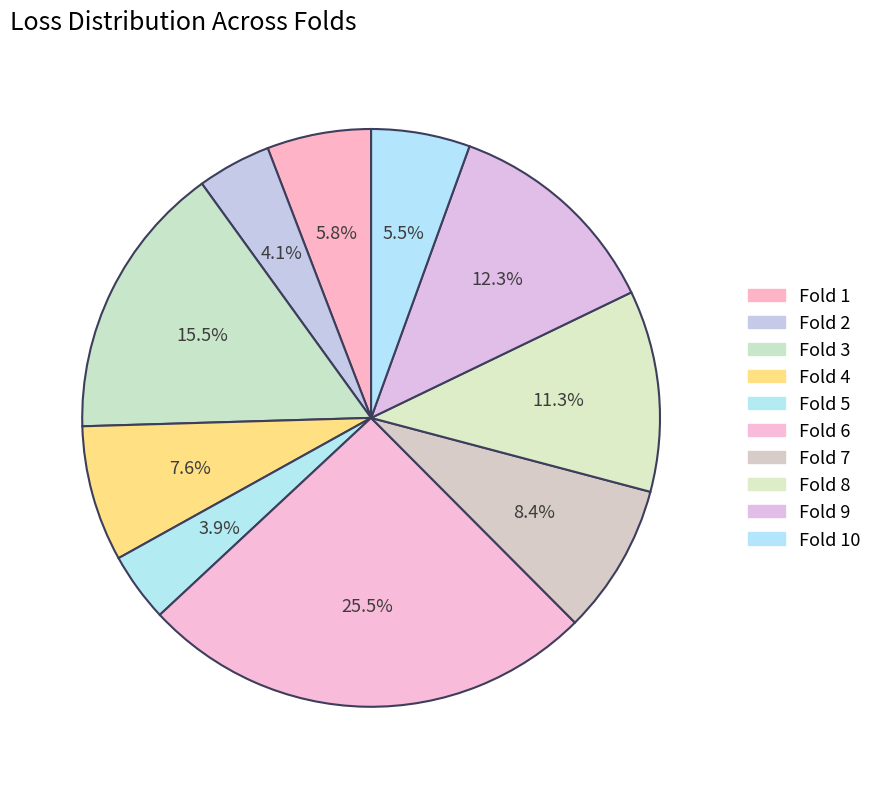

The Fold 9 slice represents 25% of the pie. True or false?

False